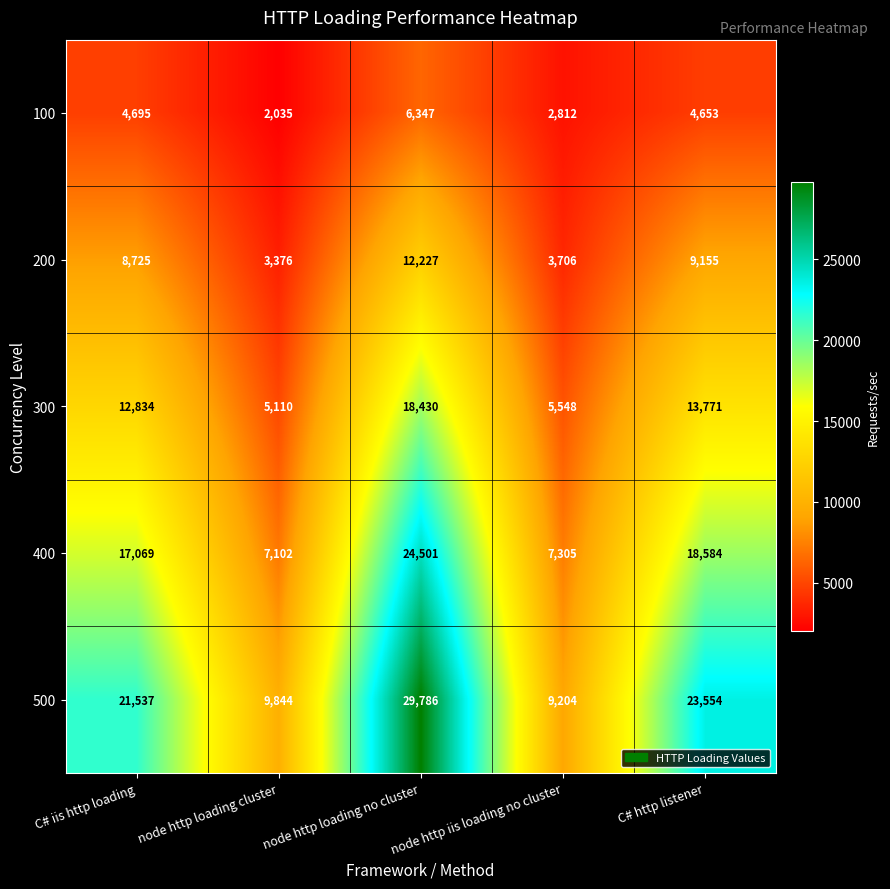

Is it true that 200 equals 3706 at node http iis loading no cluster?

True